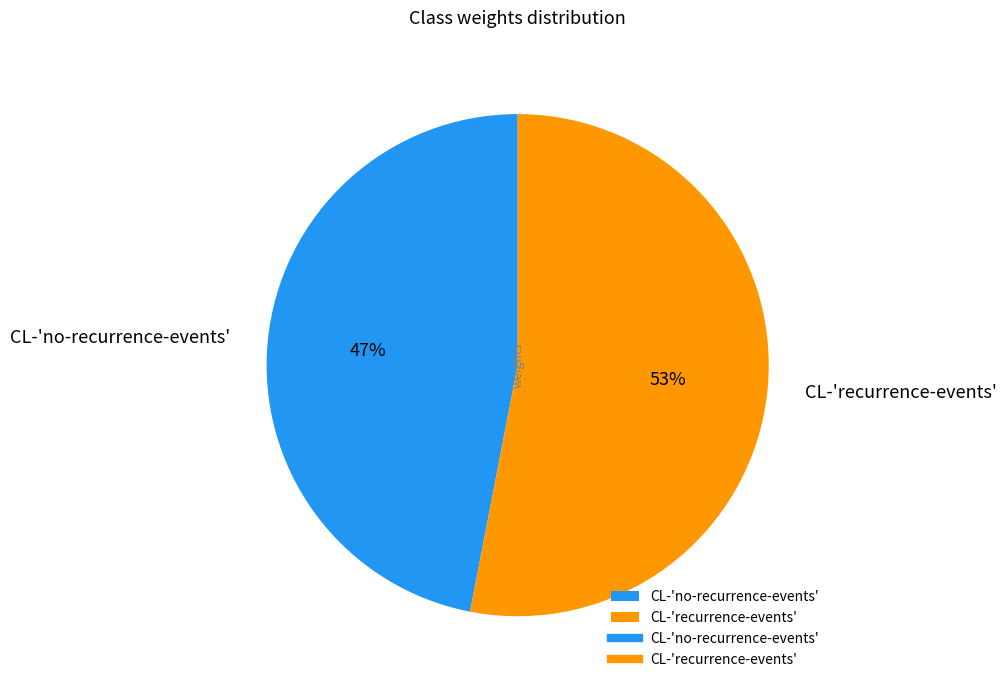

Which has a higher value, CL-'no-recurrence-events' or CL-'recurrence-events'?

CL-'recurrence-events'